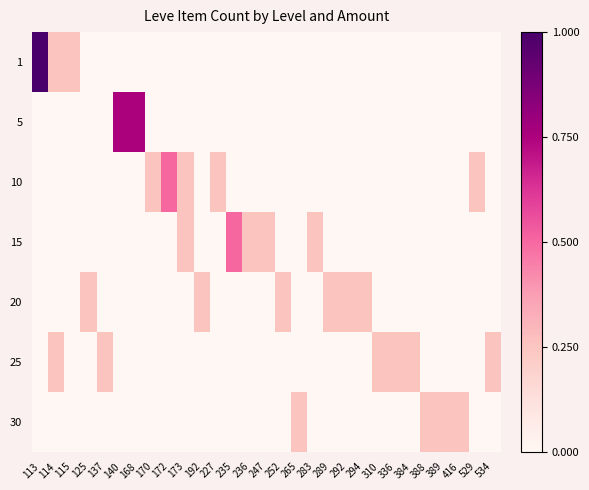

At how many categories does at least one series exceed 0?

29